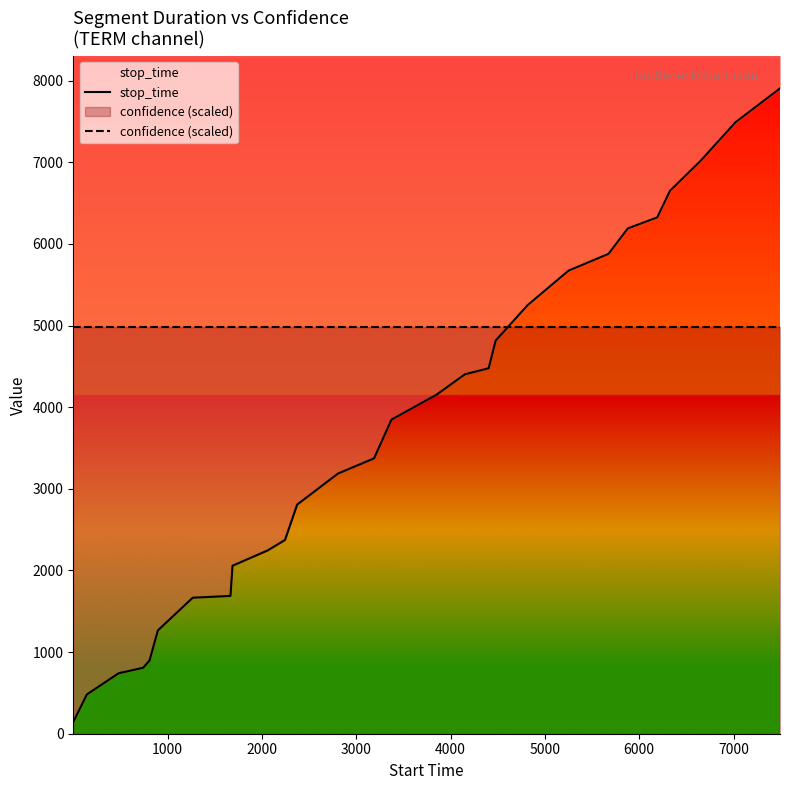

How many categories are shown in the chart?

28